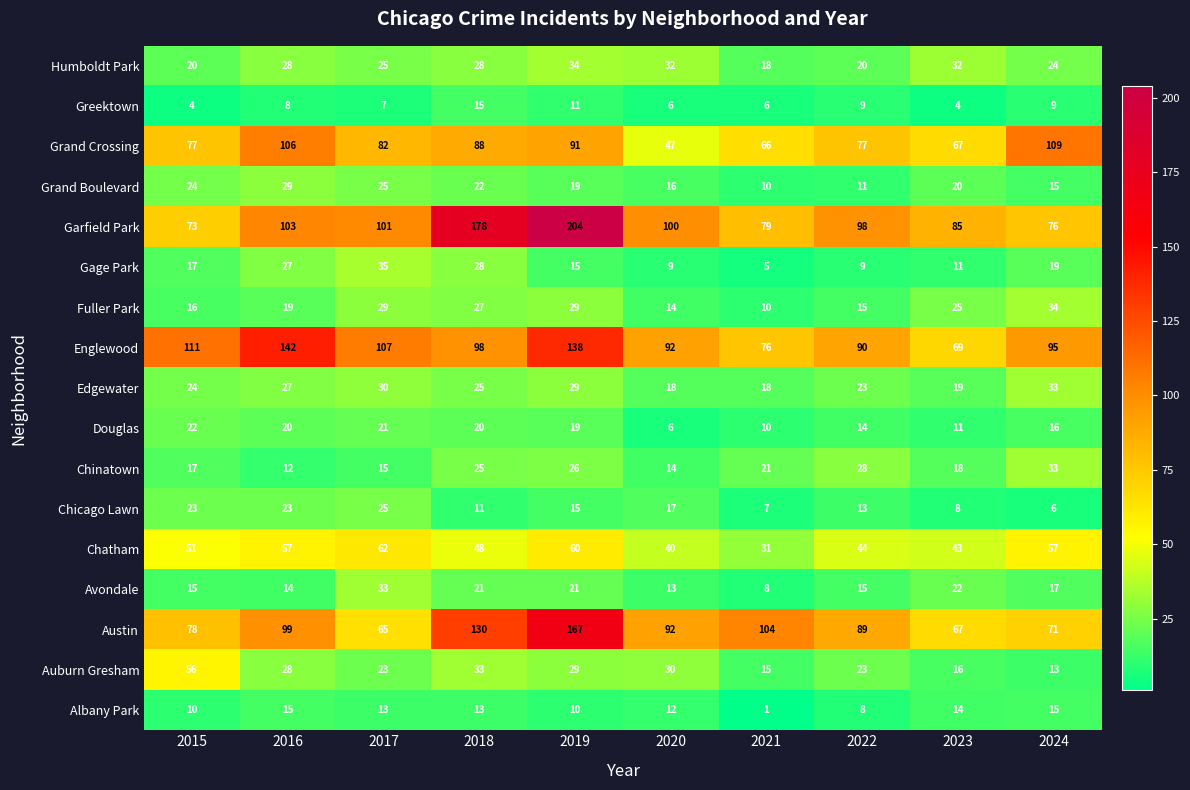

Where is Gage Park nearest to the value 20?

2024